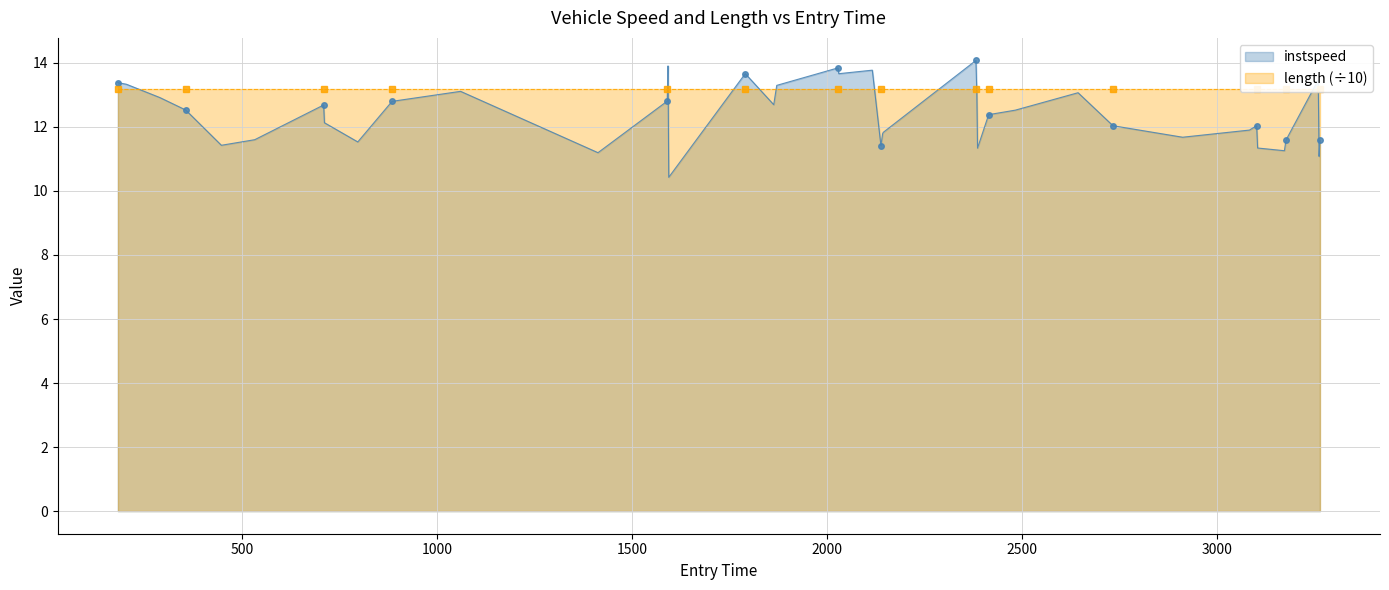

Which series has the largest range (max minus min)?

instspeed